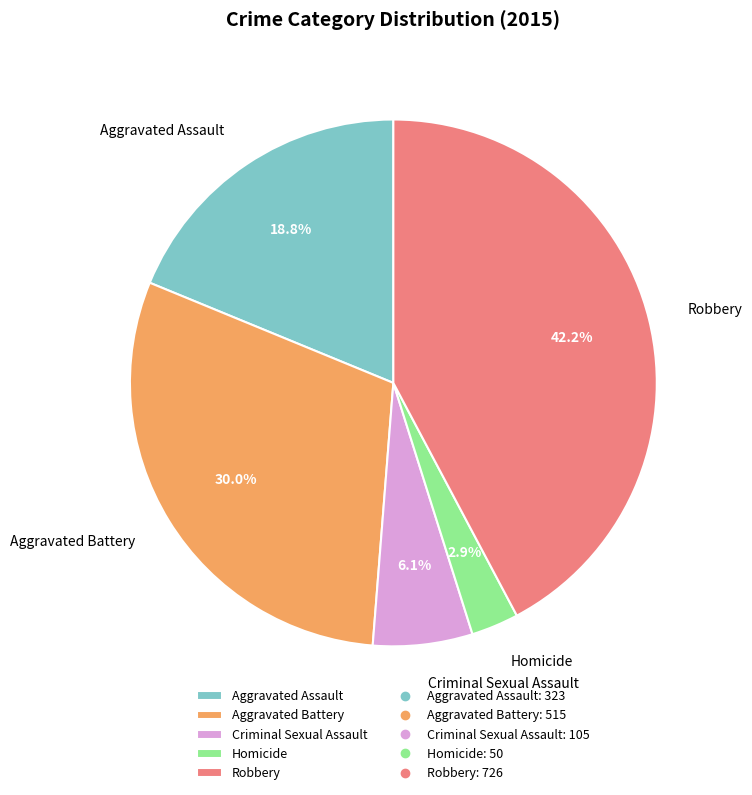

Is the sum of Aggravated Battery and Aggravated Assault greater than half?

No